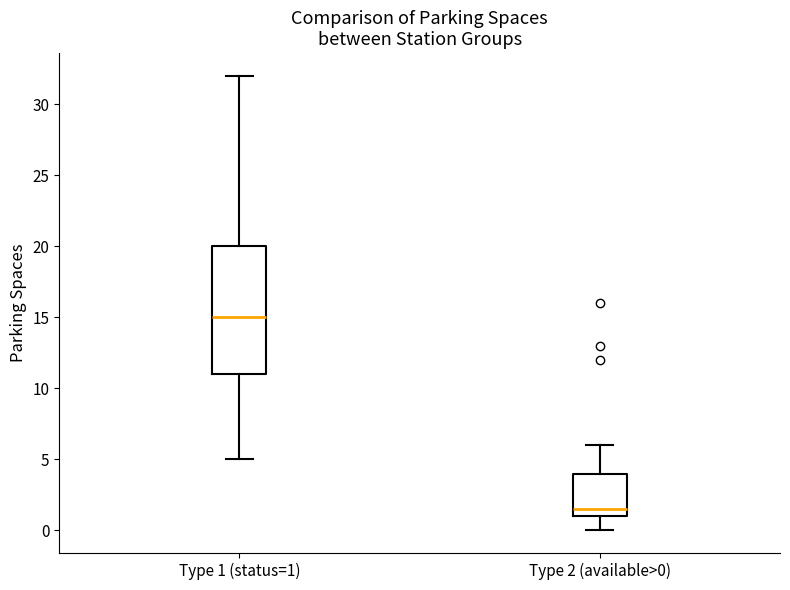

Where is the lower edge of the box for Type 2 (available>0) on the y-axis? The values are not printed on the chart, so give them approximately, as read against the axis.

1.0